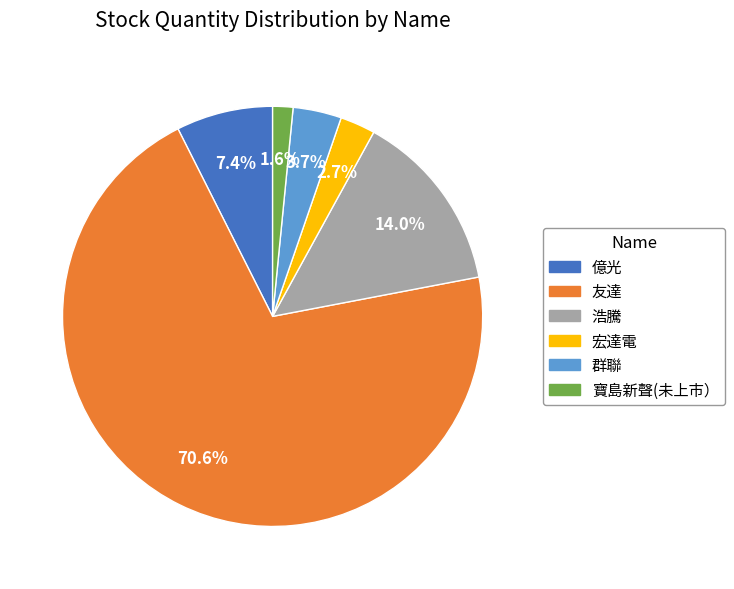

To the nearest percent, what is the average slice percentage?

17%